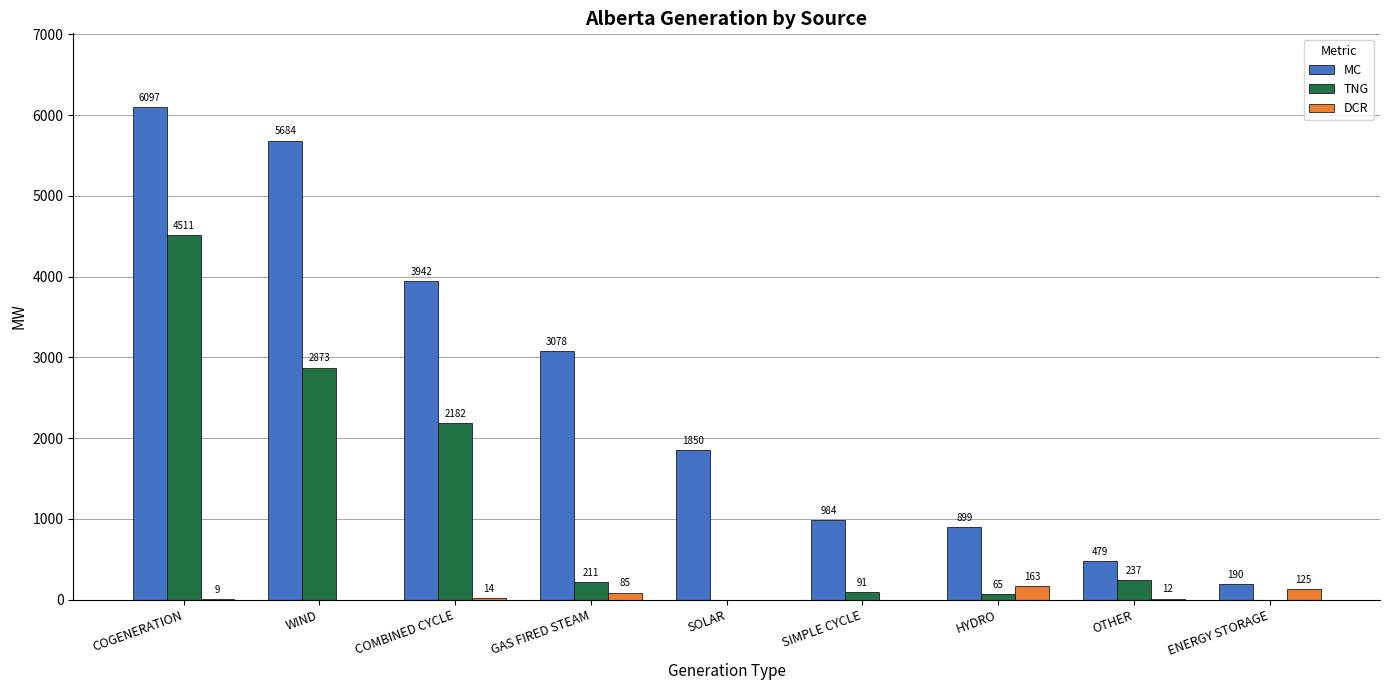

Which series has the largest total across all categories?

MC